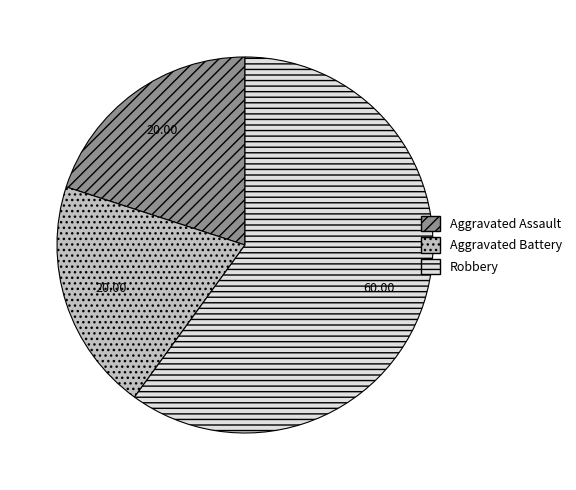

Which has a higher value, Robbery or Aggravated Battery?

Robbery